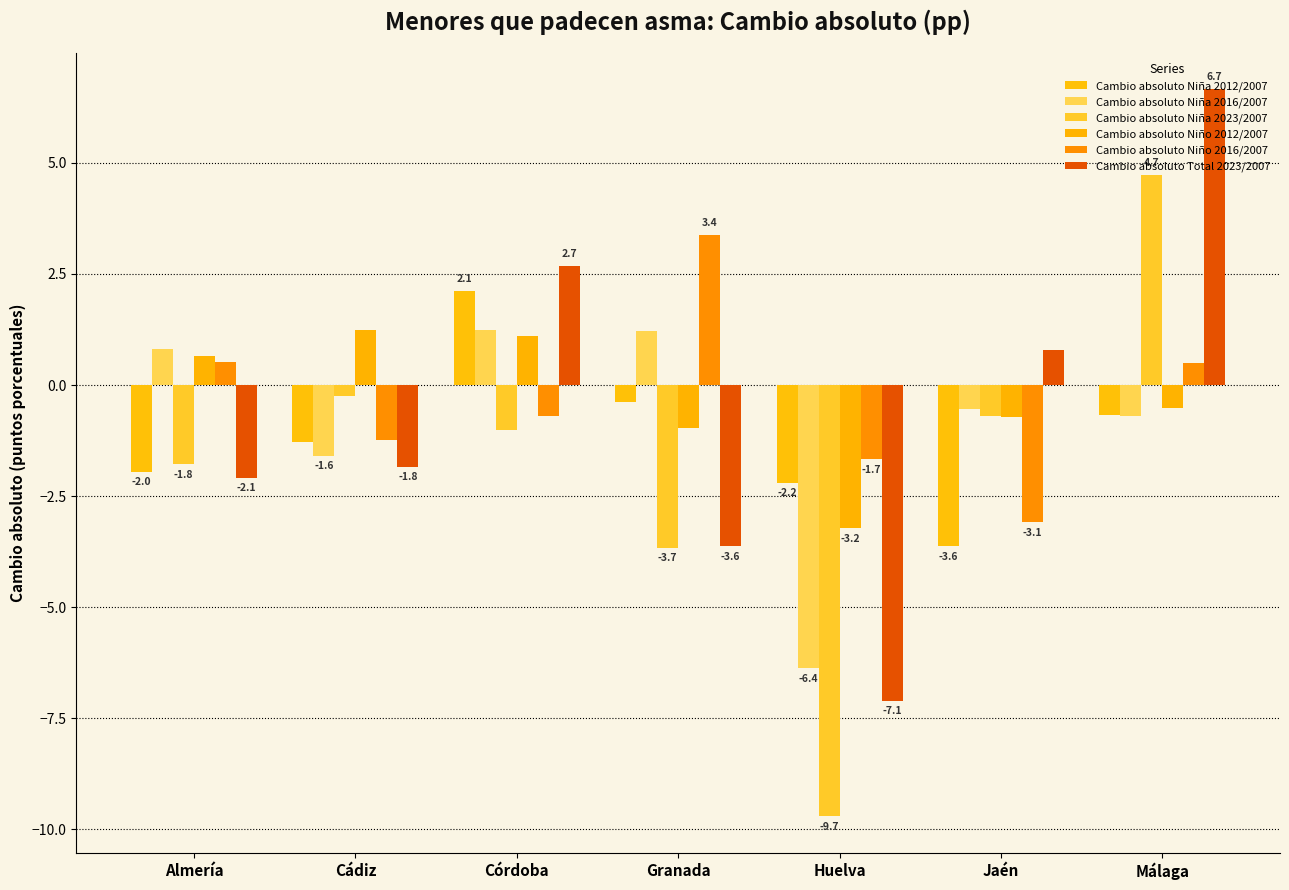

How many negative values does the Cambio absoluto Niño 2016/2007 series have?

4